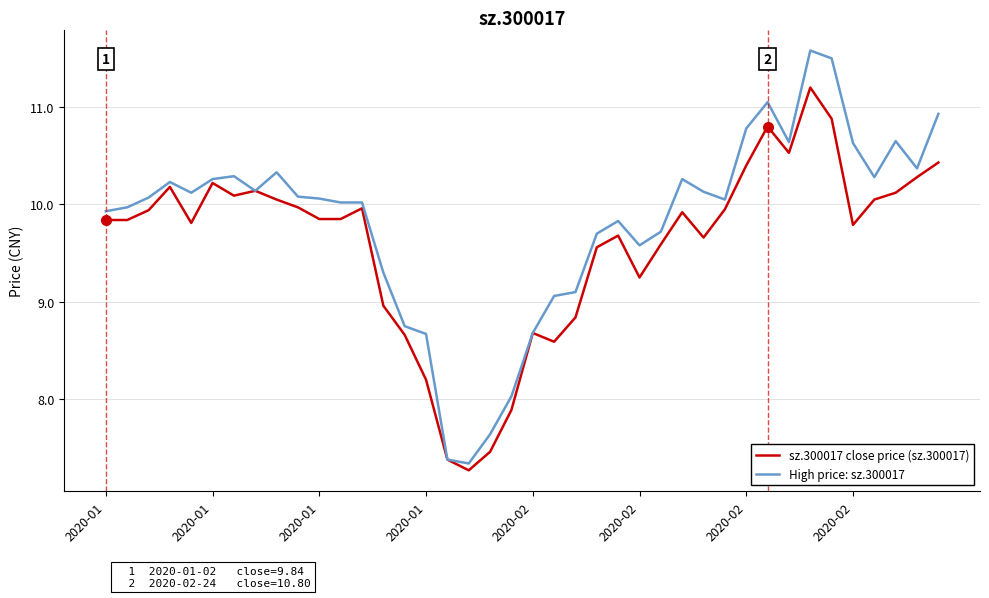

Which series has the widest spread of values?

High price: sz.300017